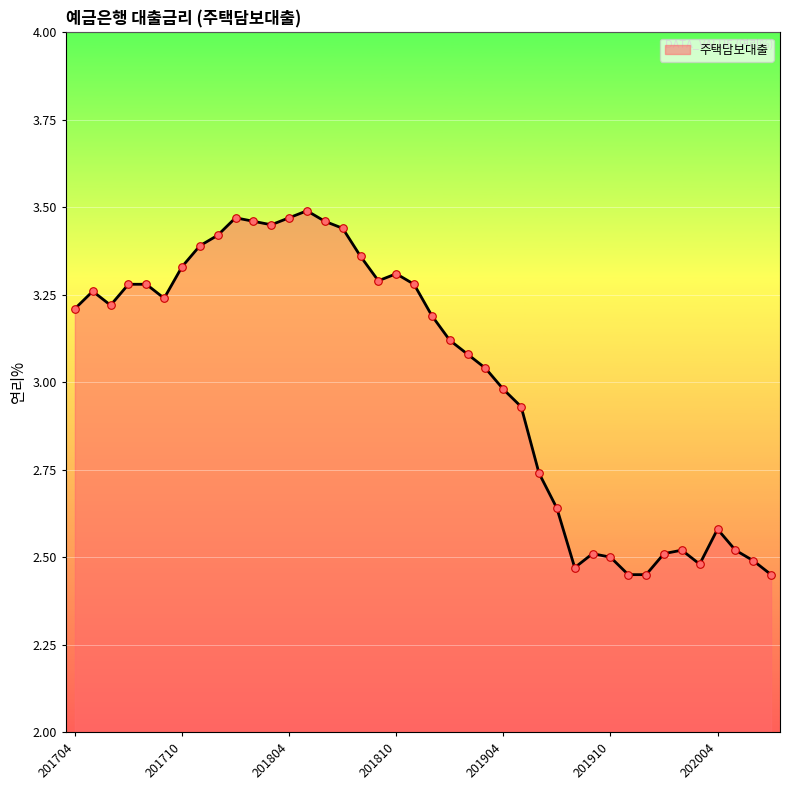

What is the difference between the maximum and minimum values?

1.0